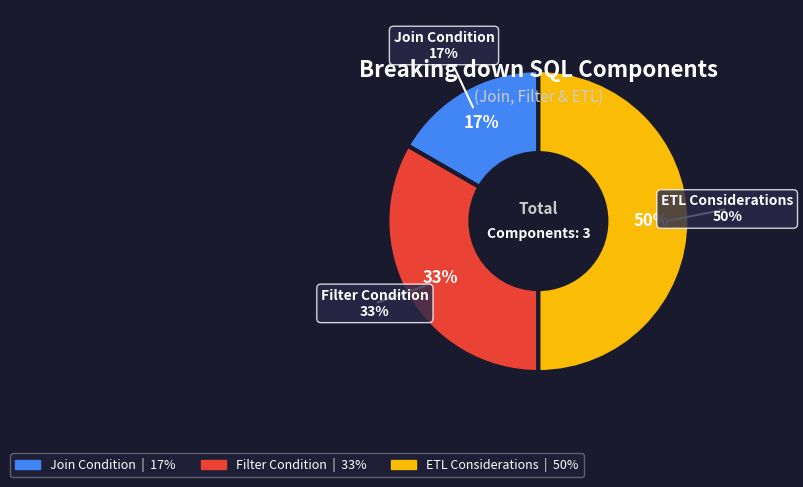

Which has a higher value, Join Condition or Filter Condition?

Filter Condition